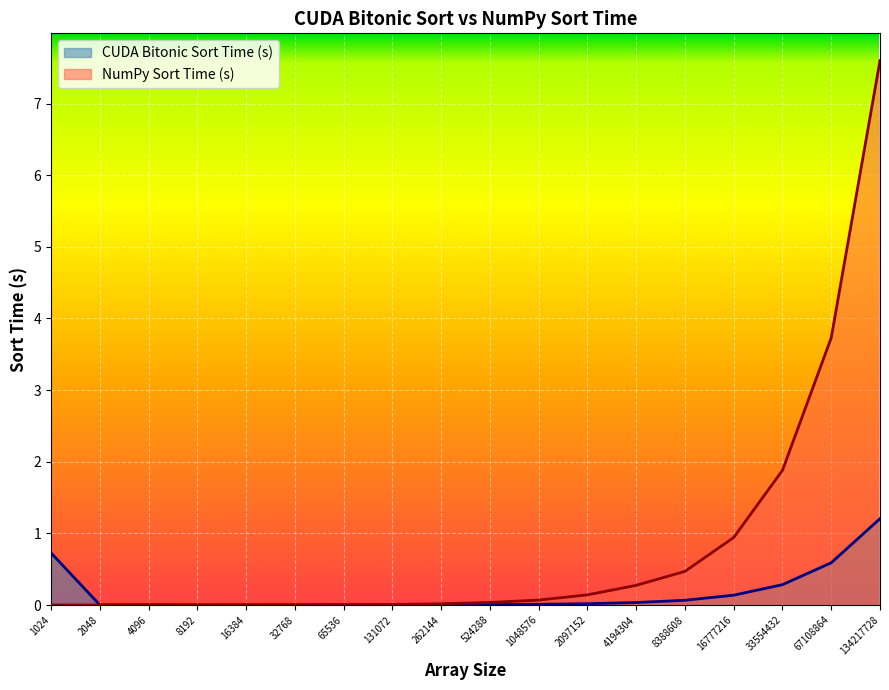

At which label is NumPy Sort Time (s) closest to 3?

67108864